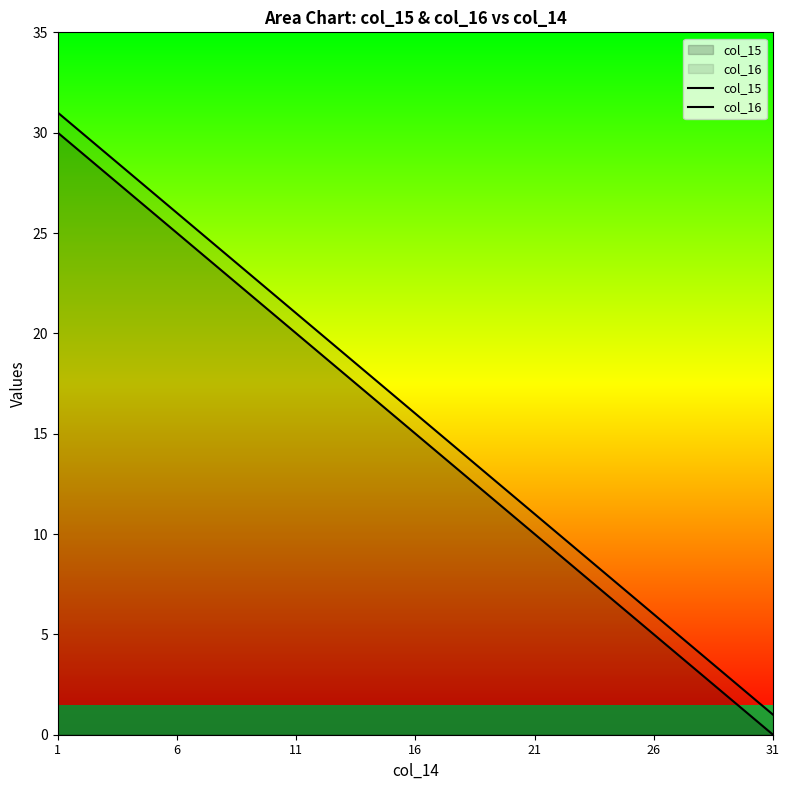

At which category is the sum across all series the highest?

1